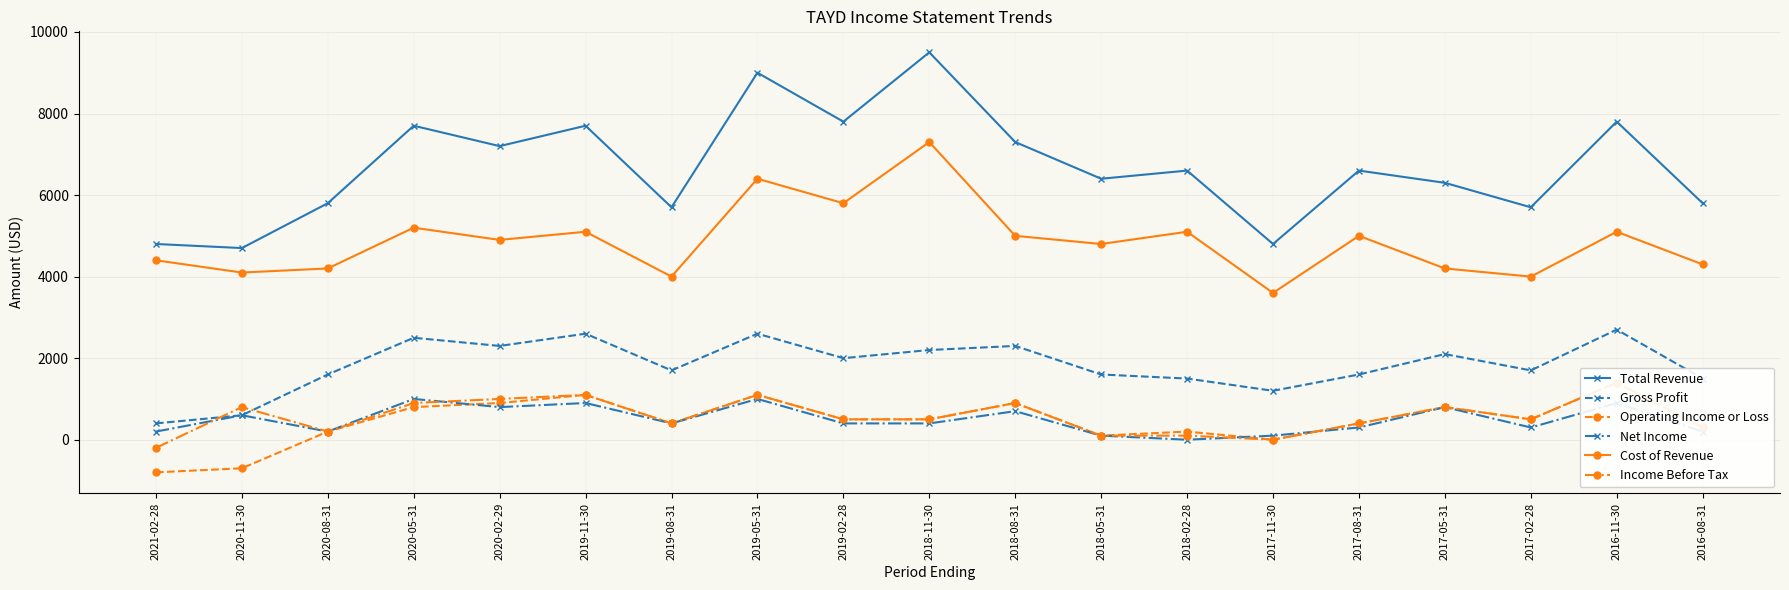

What value does the Total Revenue series have at 2016-11-30, to the nearest 50?

7800